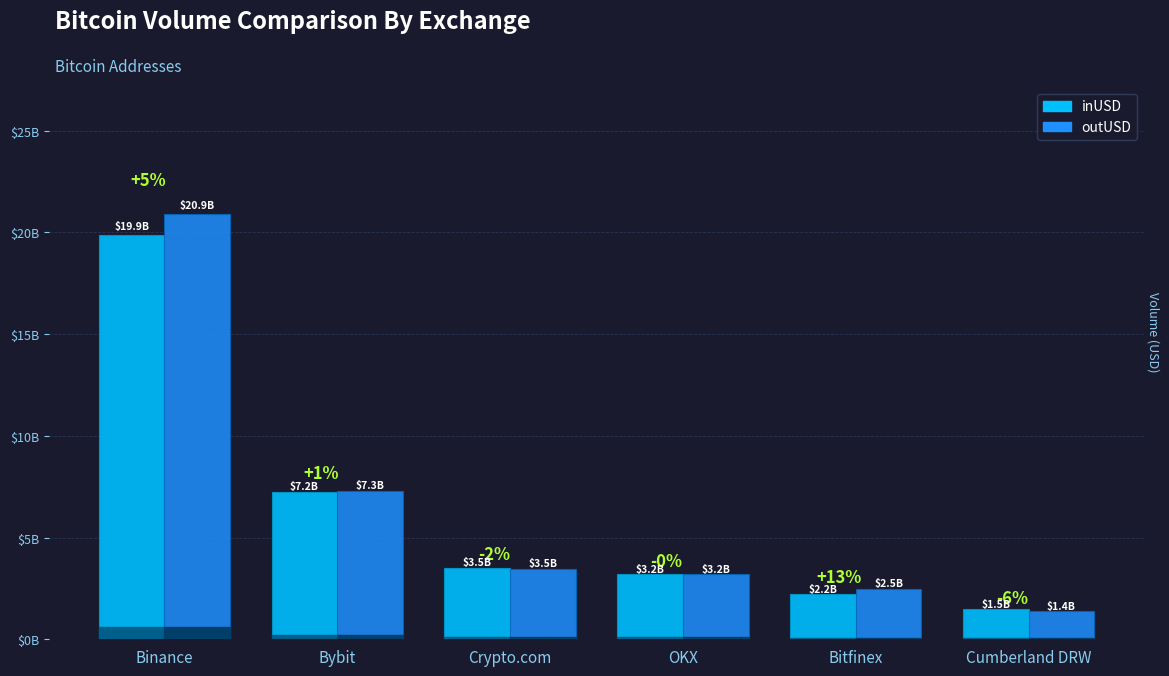

Reading left to right, transcribe all the data shown in this chart.

inUSD: 19860697621.6	7221821815.9	3526561343.5	3190947363.3	2209791510.4	1479020023.6
outUSD: 20886304359.3	7275214832.0	3451671526.5	3185819983.1	2488213487.8	1385080549.3